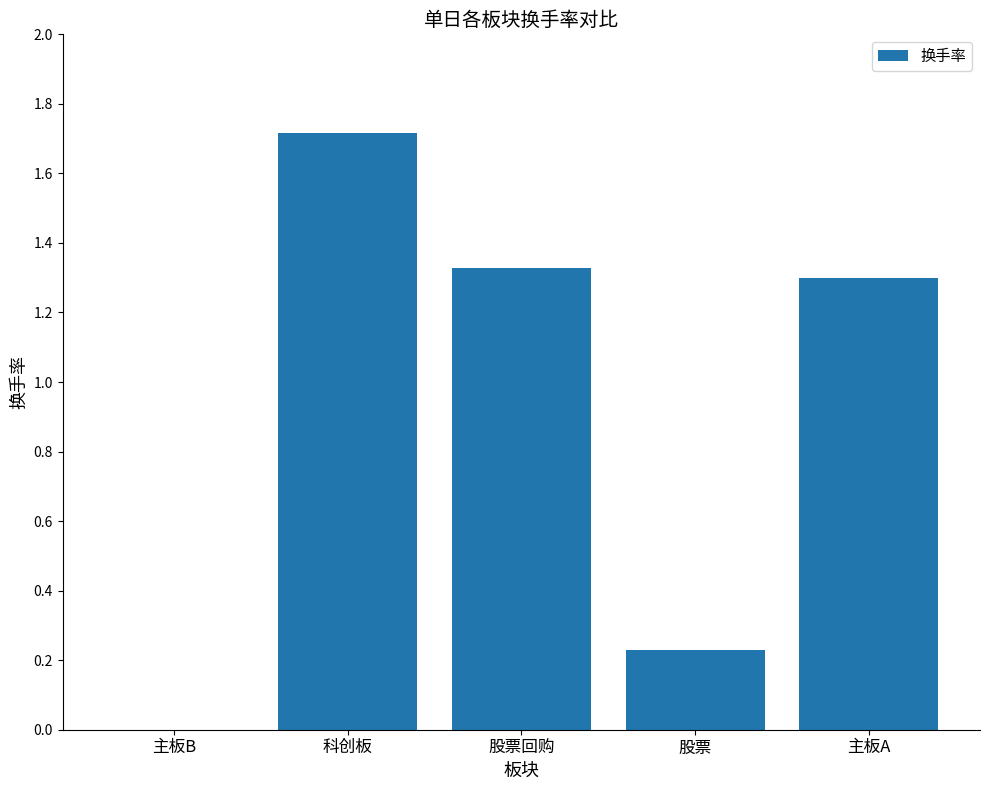

What is the change in value from 主板B to 股票回购?

+1.3